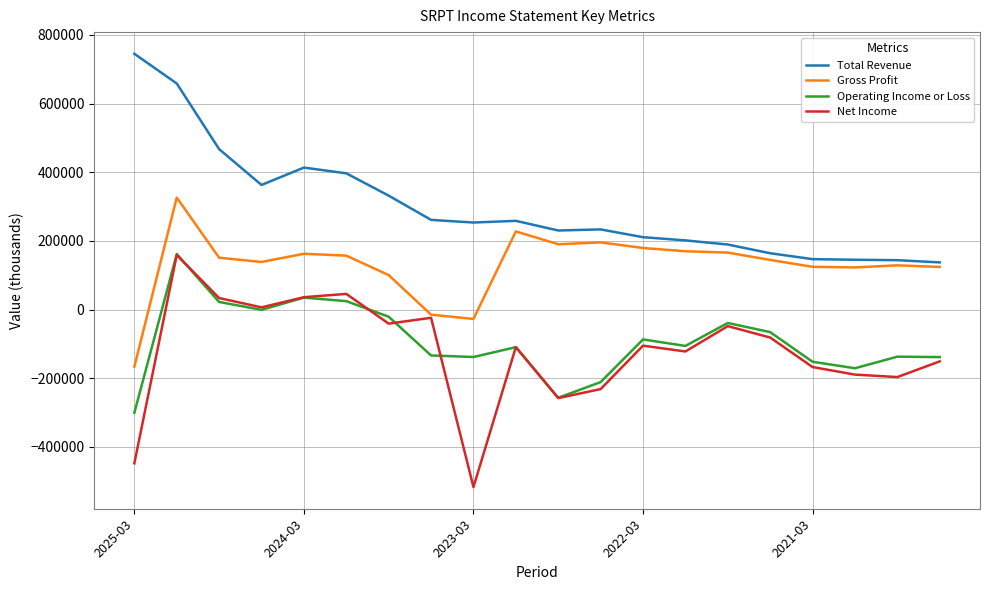

What is the difference between the maximum and minimum values in the Total Revenue series?

607500